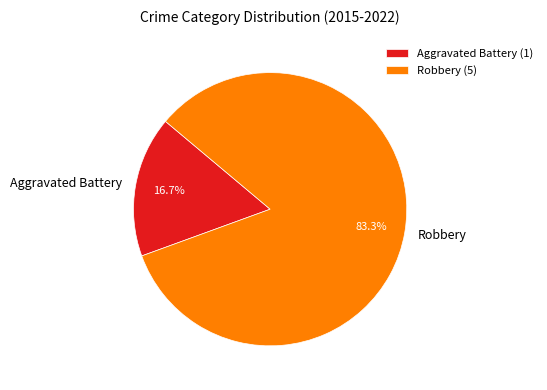

What is the smallest slice in the pie chart?

Aggravated Battery